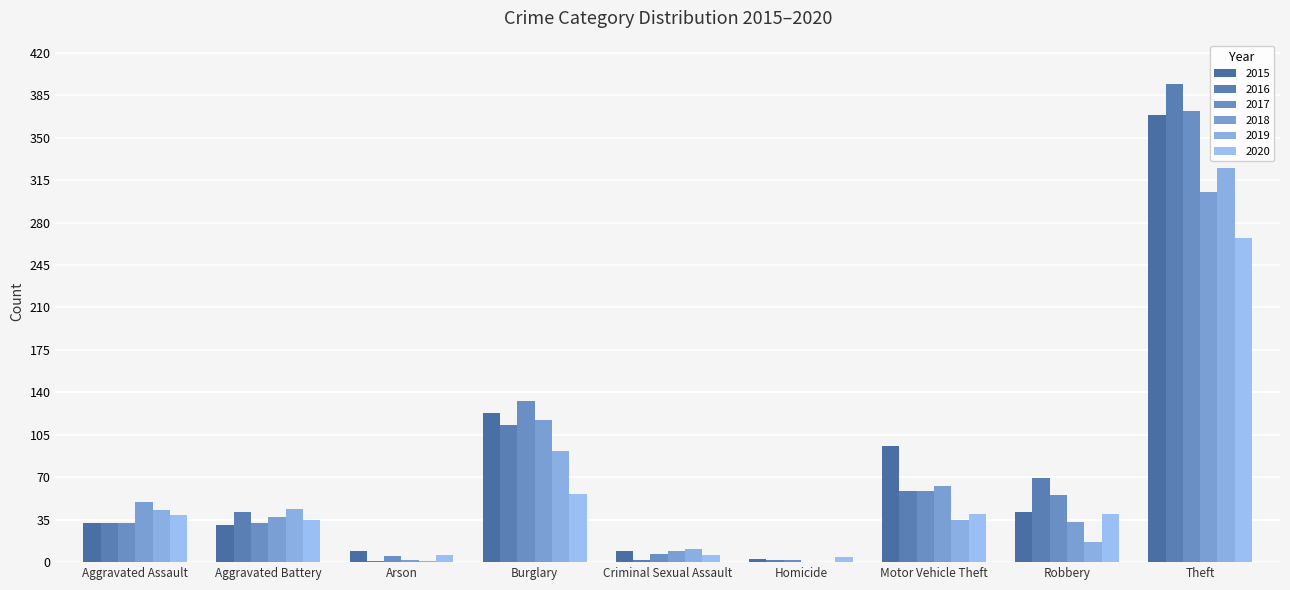

What are all the series names shown in the legend?

2015, 2016, 2017, 2018, 2019, 2020